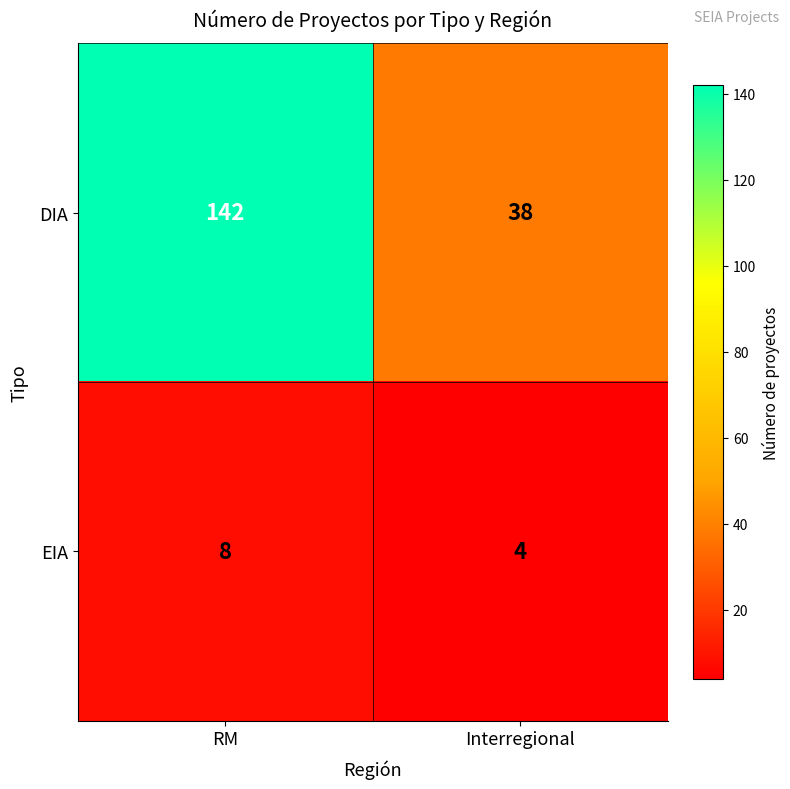

True or false: EIA has a value of 4 at RM.

False